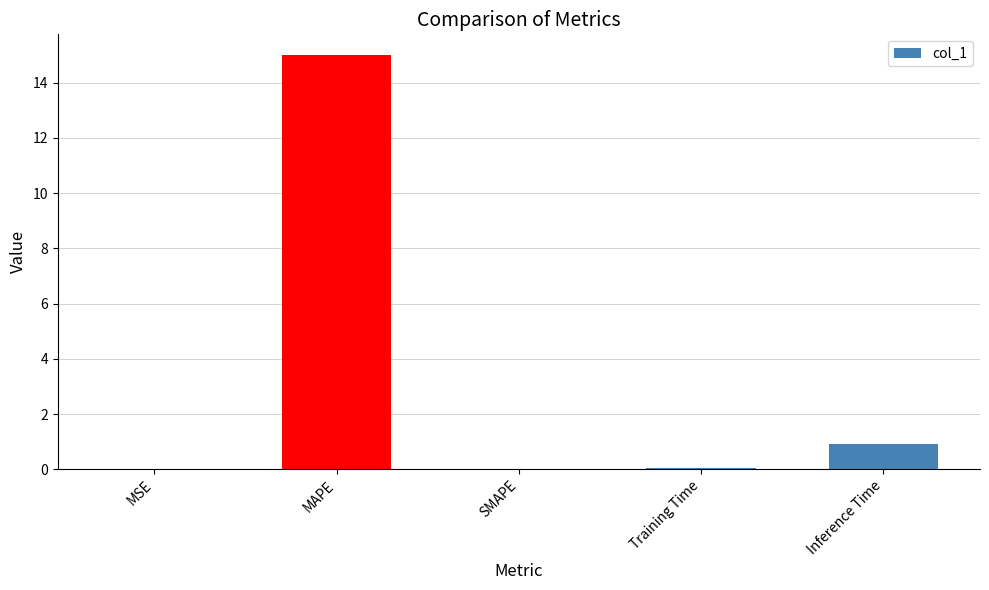

Which has a higher value, SMAPE or Inference Time?

Inference Time